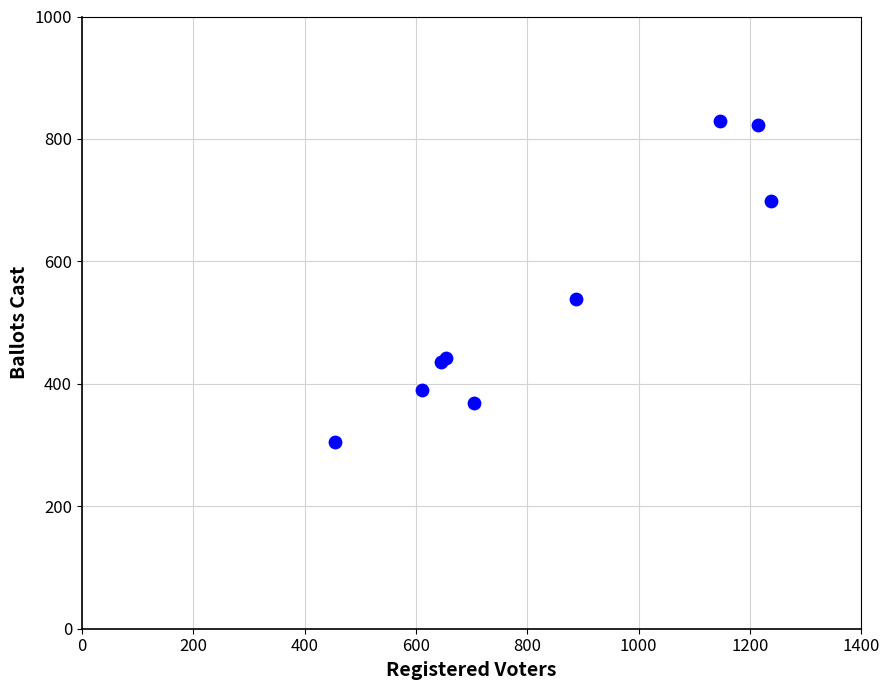

What Y value in the scatter plot is closest to 567?

538